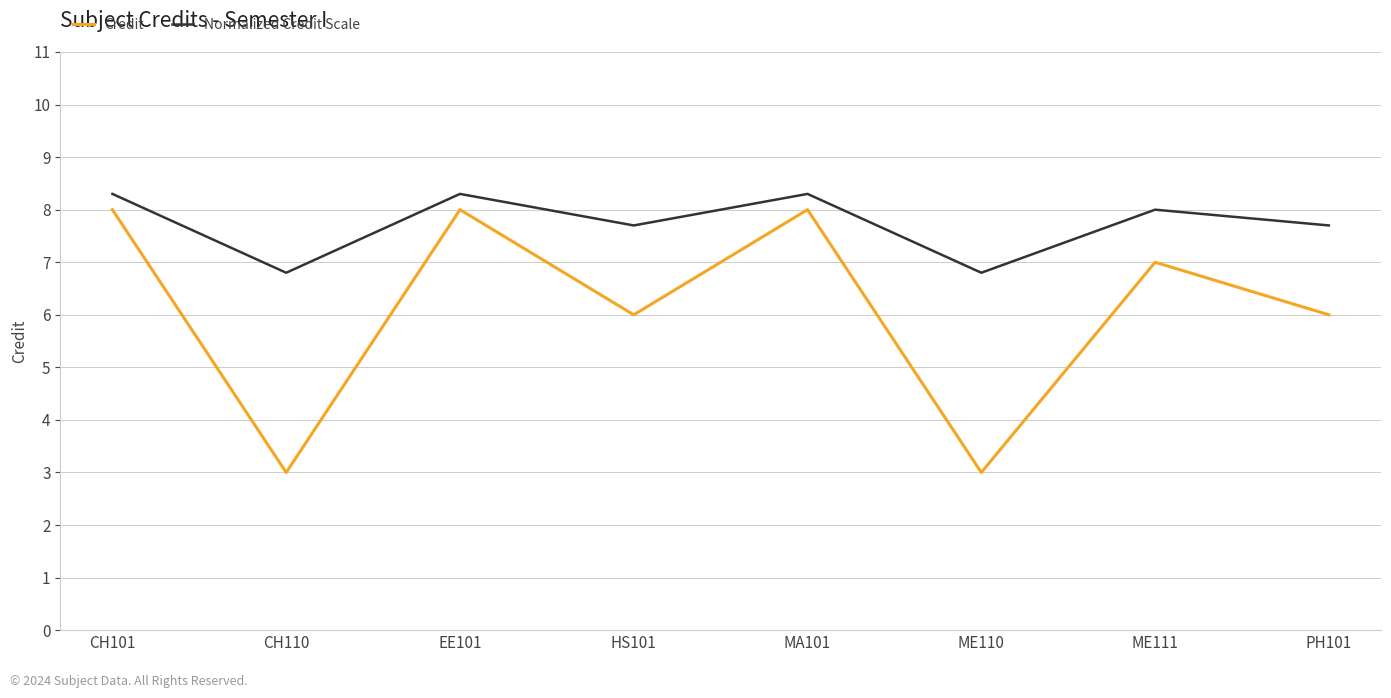

The value of Credit at CH110 is 3.0. True or false?

True